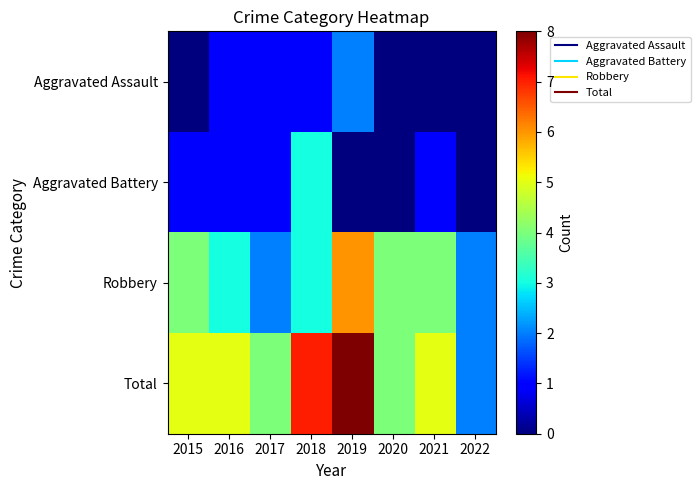

Rank the series by their maximum value, from lowest to highest.

Aggravated Assault, Aggravated Battery, Robbery, Total